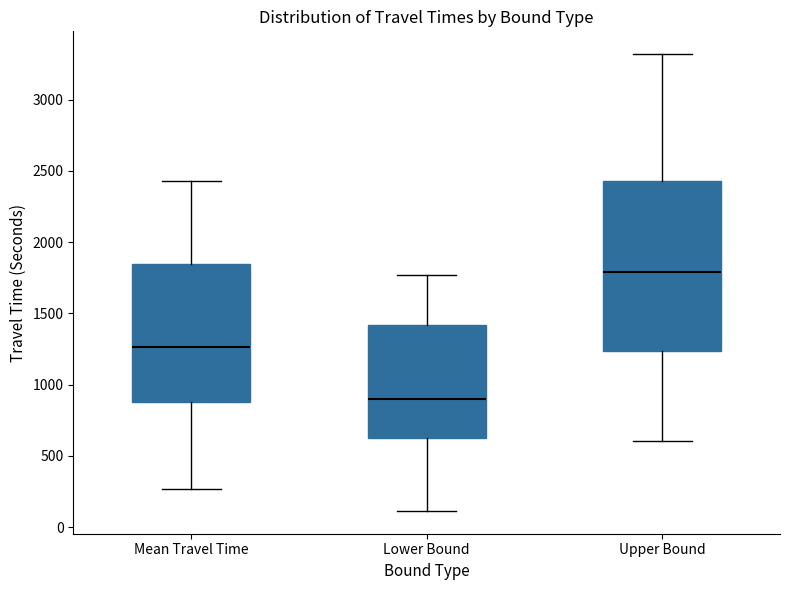

Reading left to right, read every box against the y-axis: the position of its median line, the range the box covers, and the ends of its whiskers. The values are not printed on the chart, so give them approximately, as read against the axis.

Mean Travel Time: median 1250, box 900 to 1850, whiskers 250 to 2450
Lower Bound: median 900, box 650 to 1400, whiskers 100 to 1750
Upper Bound: median 1800, box 1250 to 2450, whiskers 600 to 3300